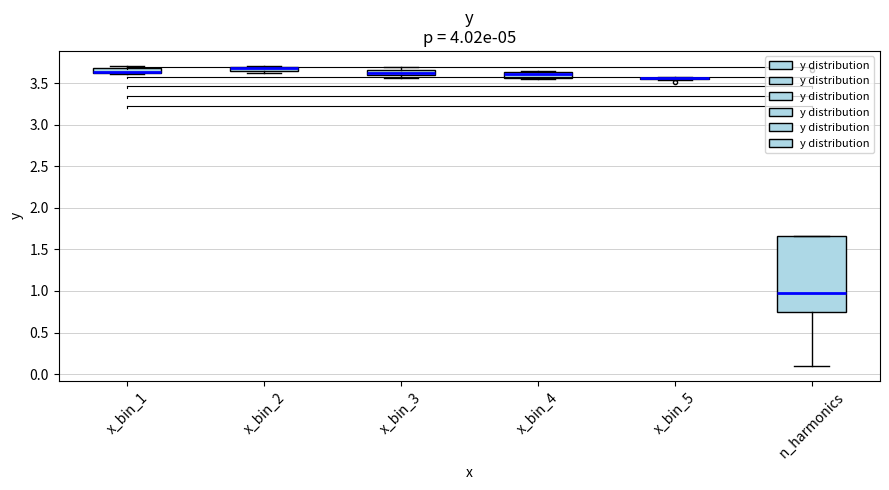

Where does the median line of the box for n_harmonics sit on the y-axis? The values are not printed on the chart, so give them approximately, as read against the axis.

1.00